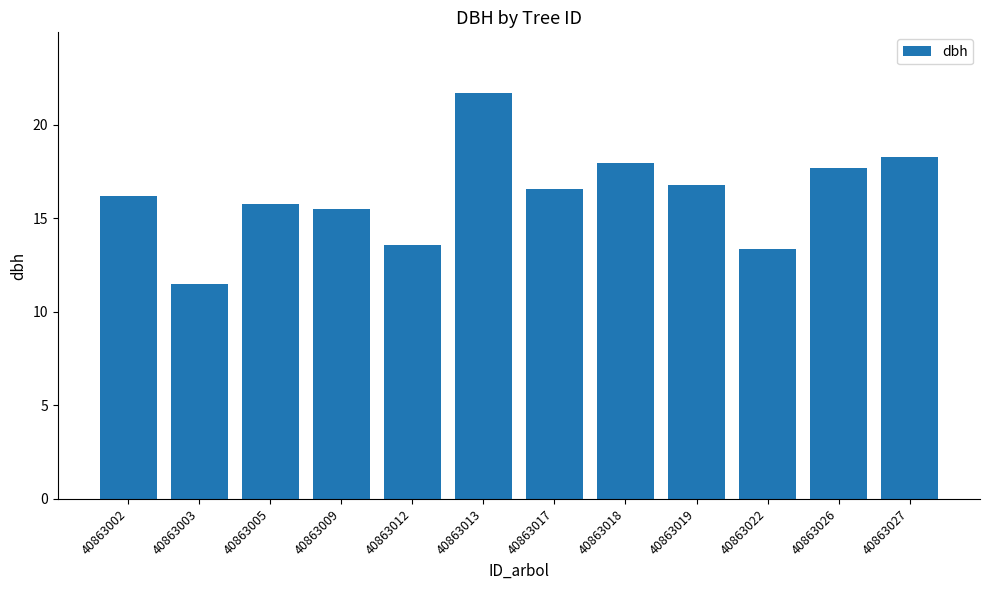

Which has a higher value, 40863003 or 40863017?

40863017